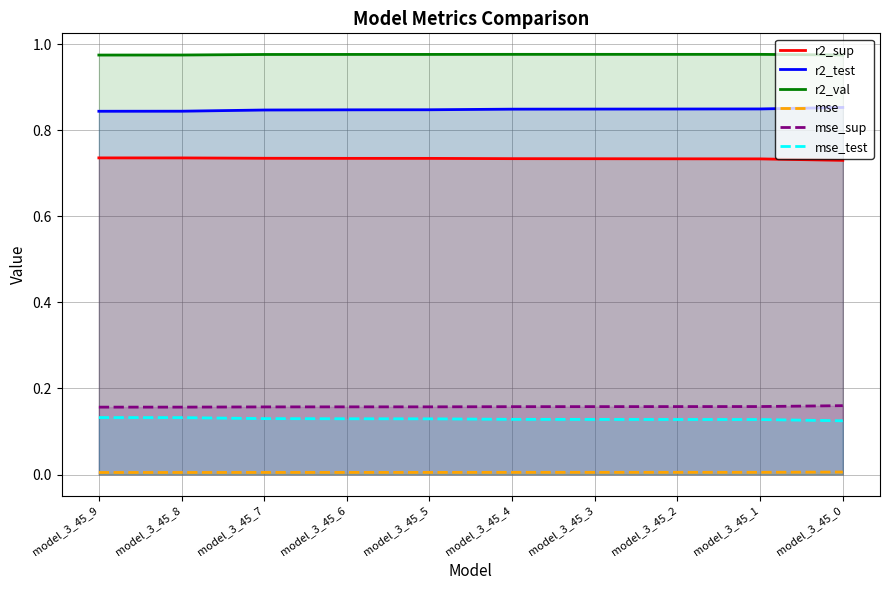

Reading left to right, extract all data points from this chart.

r2_sup: model_3_45_9=0.7	model_3_45_8=0.7	model_3_45_7=0.7	model_3_45_6=0.7	model_3_45_5=0.7	model_3_45_4=0.7	model_3_45_3=0.7	model_3_45_2=0.7	model_3_45_1=0.7	model_3_45_0=0.7
r2_test: model_3_45_9=0.8	model_3_45_8=0.8	model_3_45_7=0.8	model_3_45_6=0.8	model_3_45_5=0.8	model_3_45_4=0.8	model_3_45_3=0.8	model_3_45_2=0.8	model_3_45_1=0.8	model_3_45_0=0.9
r2_val: model_3_45_9=1.0	model_3_45_8=1.0	model_3_45_7=1.0	model_3_45_6=1.0	model_3_45_5=1.0	model_3_45_4=1.0	model_3_45_3=1.0	model_3_45_2=1.0	model_3_45_1=1.0	model_3_45_0=1.0
mse: model_3_45_9=0.0	model_3_45_8=0.0	model_3_45_7=0.0	model_3_45_6=0.0	model_3_45_5=0.0	model_3_45_4=0.0	model_3_45_3=0.0	model_3_45_2=0.0	model_3_45_1=0.0	model_3_45_0=0.0
mse_sup: model_3_45_9=0.2	model_3_45_8=0.2	model_3_45_7=0.2	model_3_45_6=0.2	model_3_45_5=0.2	model_3_45_4=0.2	model_3_45_3=0.2	model_3_45_2=0.2	model_3_45_1=0.2	model_3_45_0=0.2
mse_test: model_3_45_9=0.1	model_3_45_8=0.1	model_3_45_7=0.1	model_3_45_6=0.1	model_3_45_5=0.1	model_3_45_4=0.1	model_3_45_3=0.1	model_3_45_2=0.1	model_3_45_1=0.1	model_3_45_0=0.1